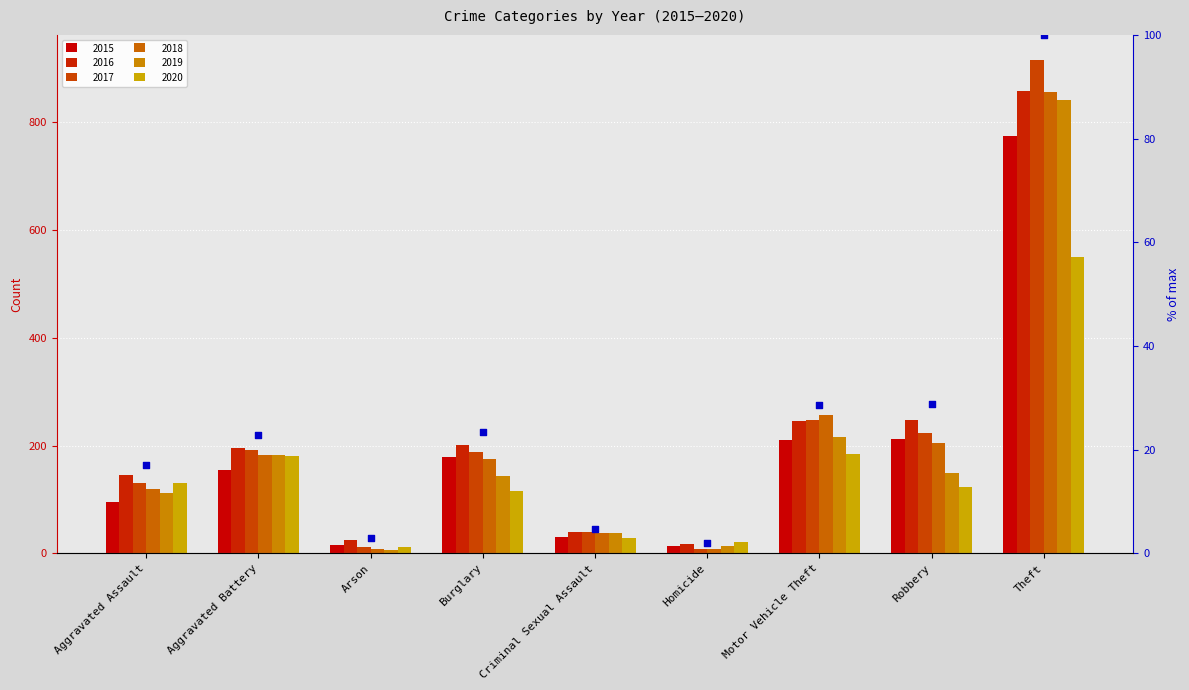

Approximately how many times larger is the value at Criminal Sexual Assault compared to Aggravated Assault?

0.3